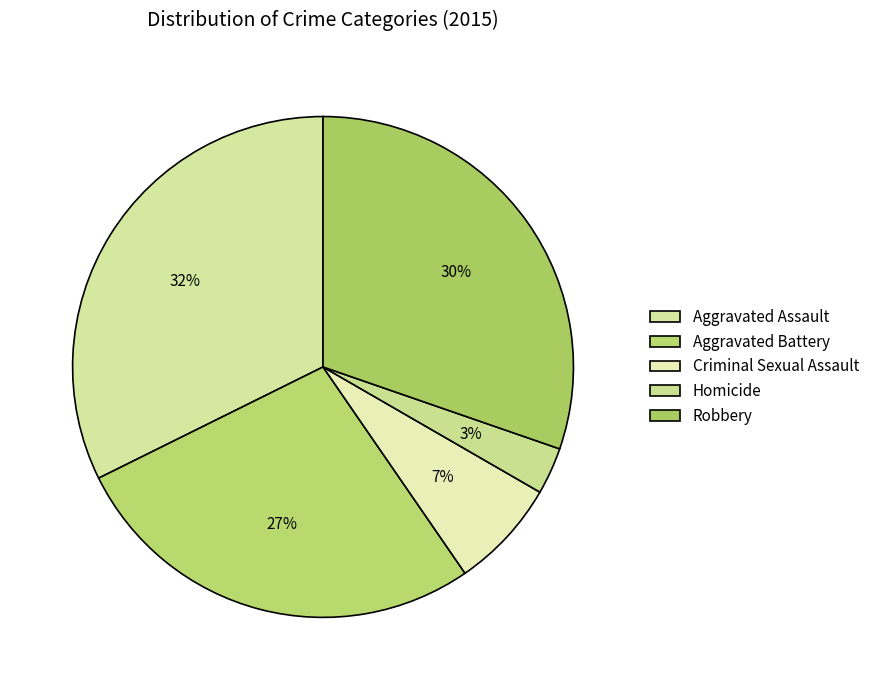

Count the number of slices in the pie.

5